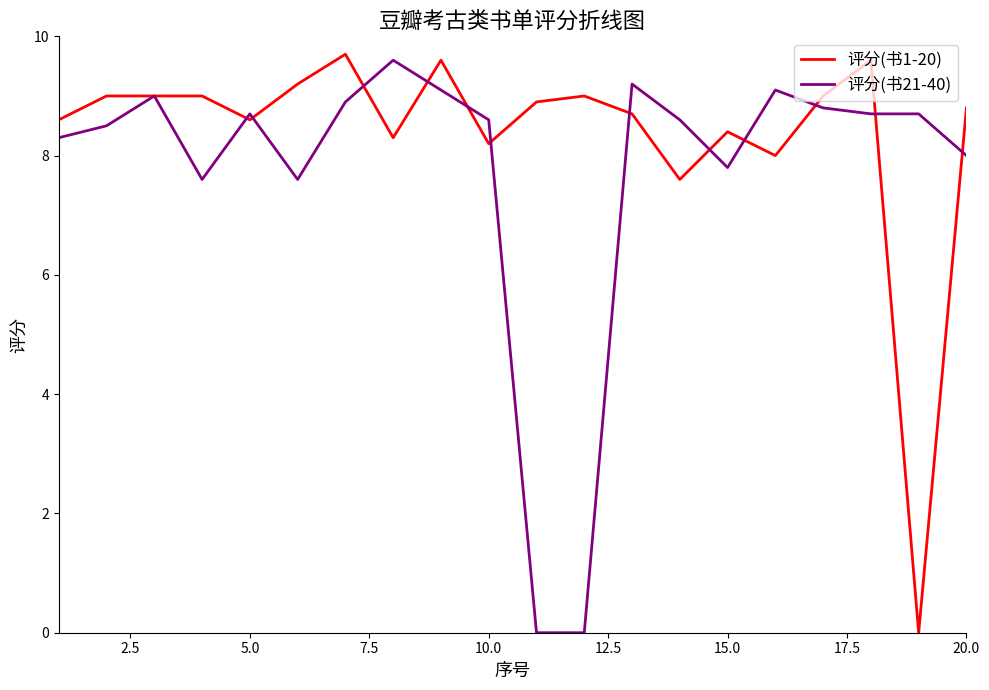

List the series in order of their overall mean, highest first.

评分(书1-20), 评分(书21-40)